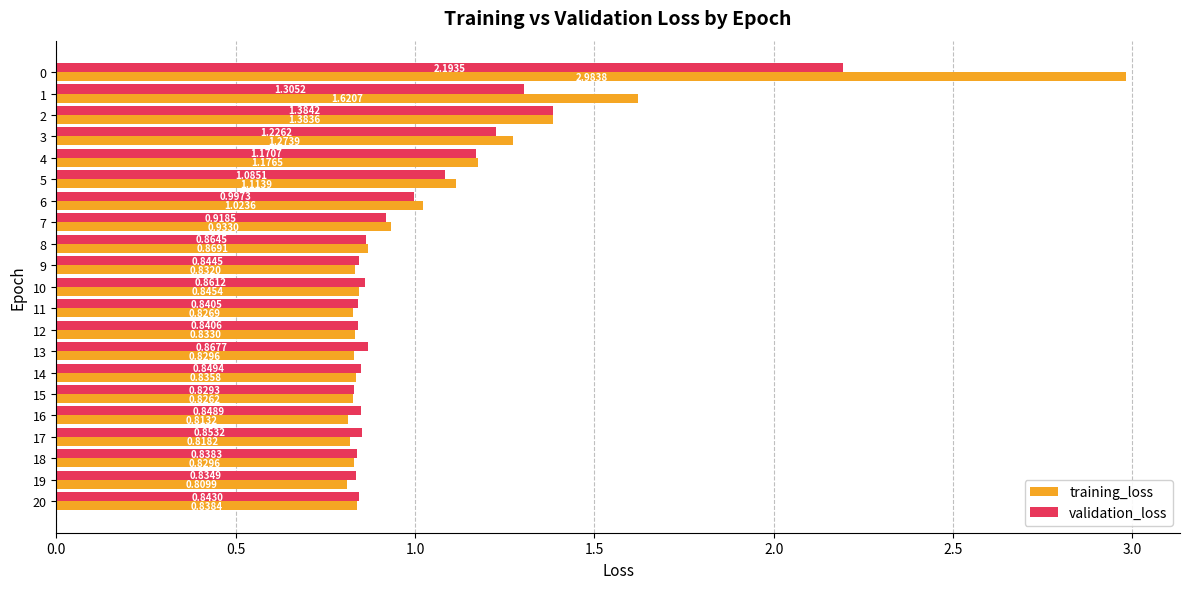

Rank the series by their maximum value, from highest to lowest.

training_loss, validation_loss